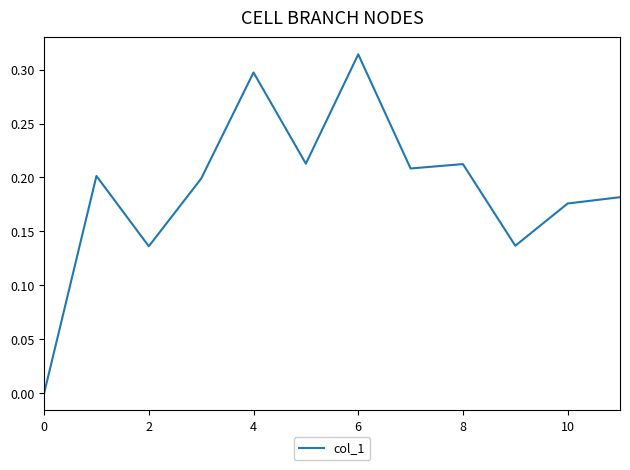

At which label is the value closest to 0?

0